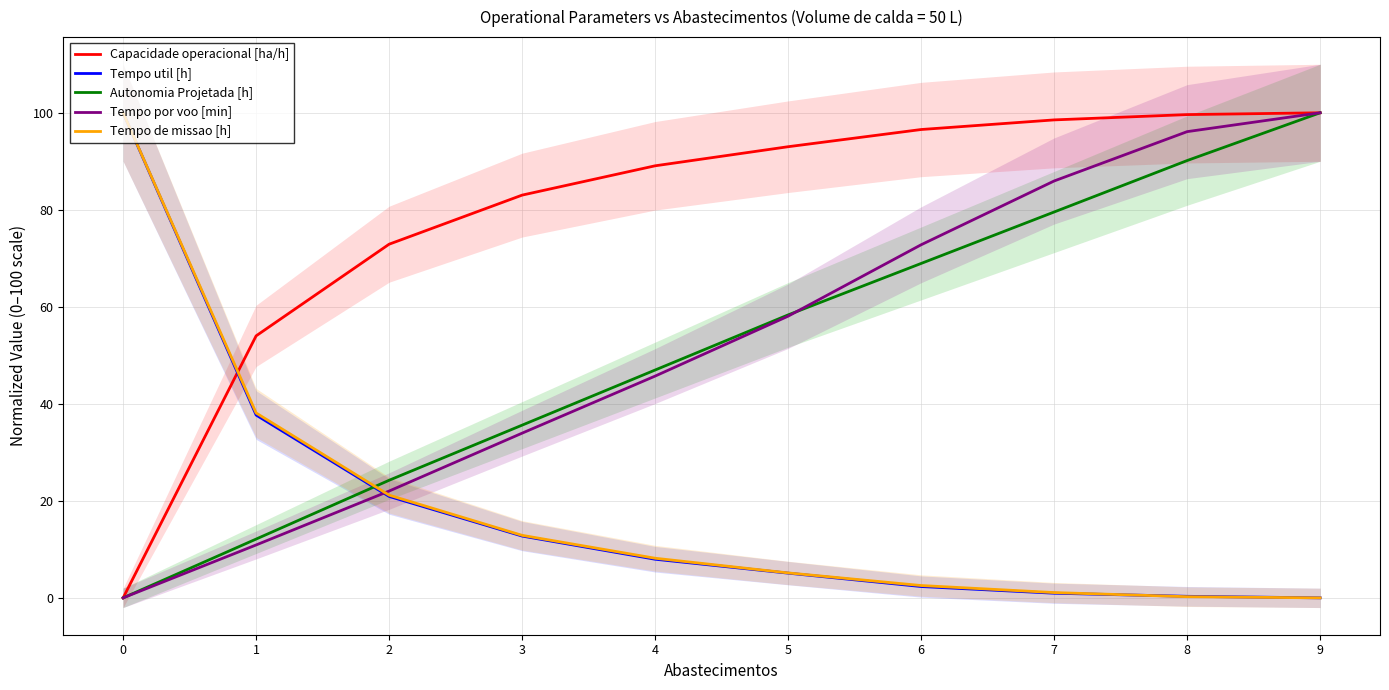

What is the value of the Capacidade operacional [ha/h] point at the 3rd from the left?

72.9